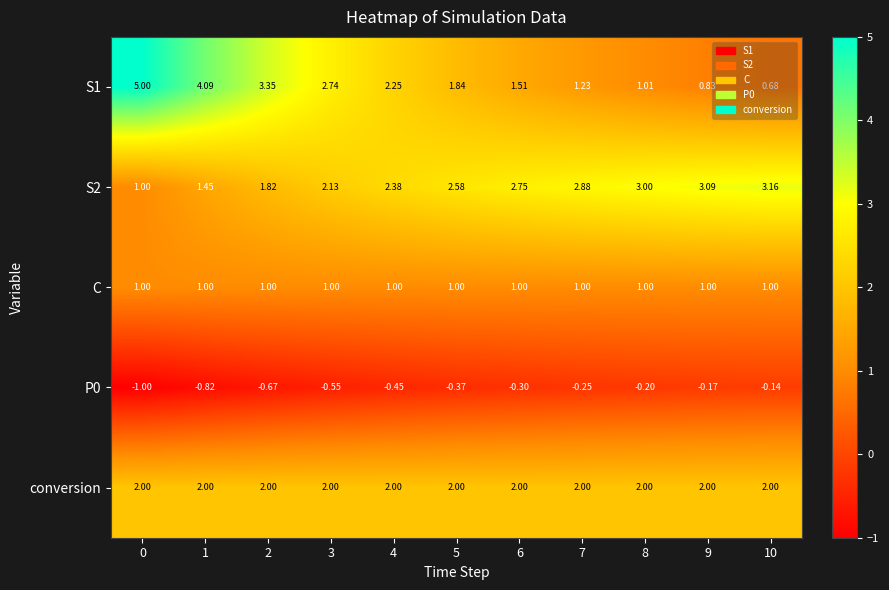

Is the value of C at 1 greater than the value of conversion at 10?

No